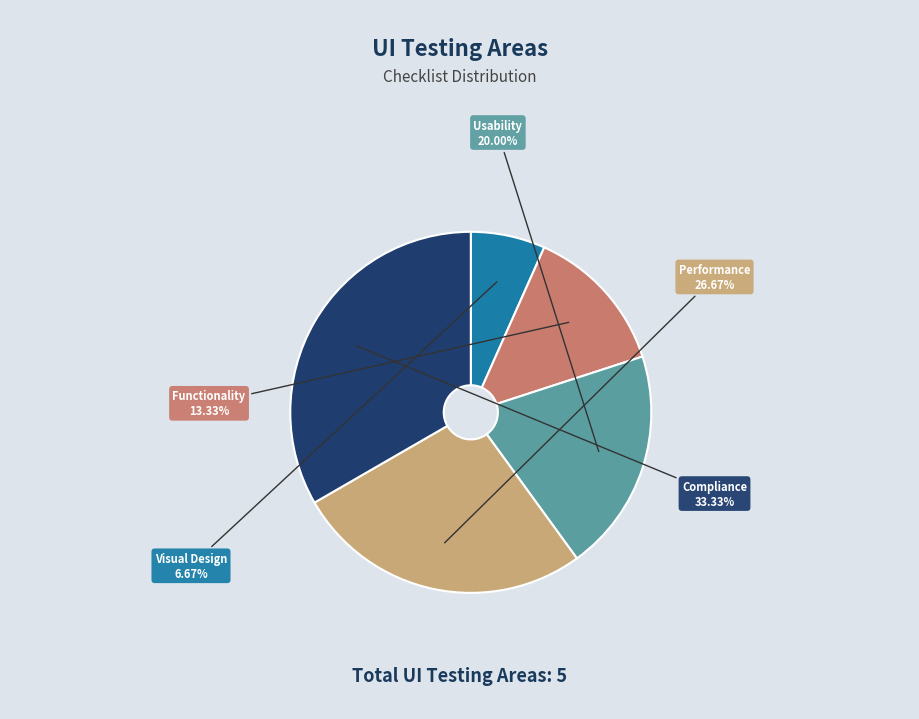

To the nearest percent, what is the difference between the Usability and Functionality slice percentages?

7%